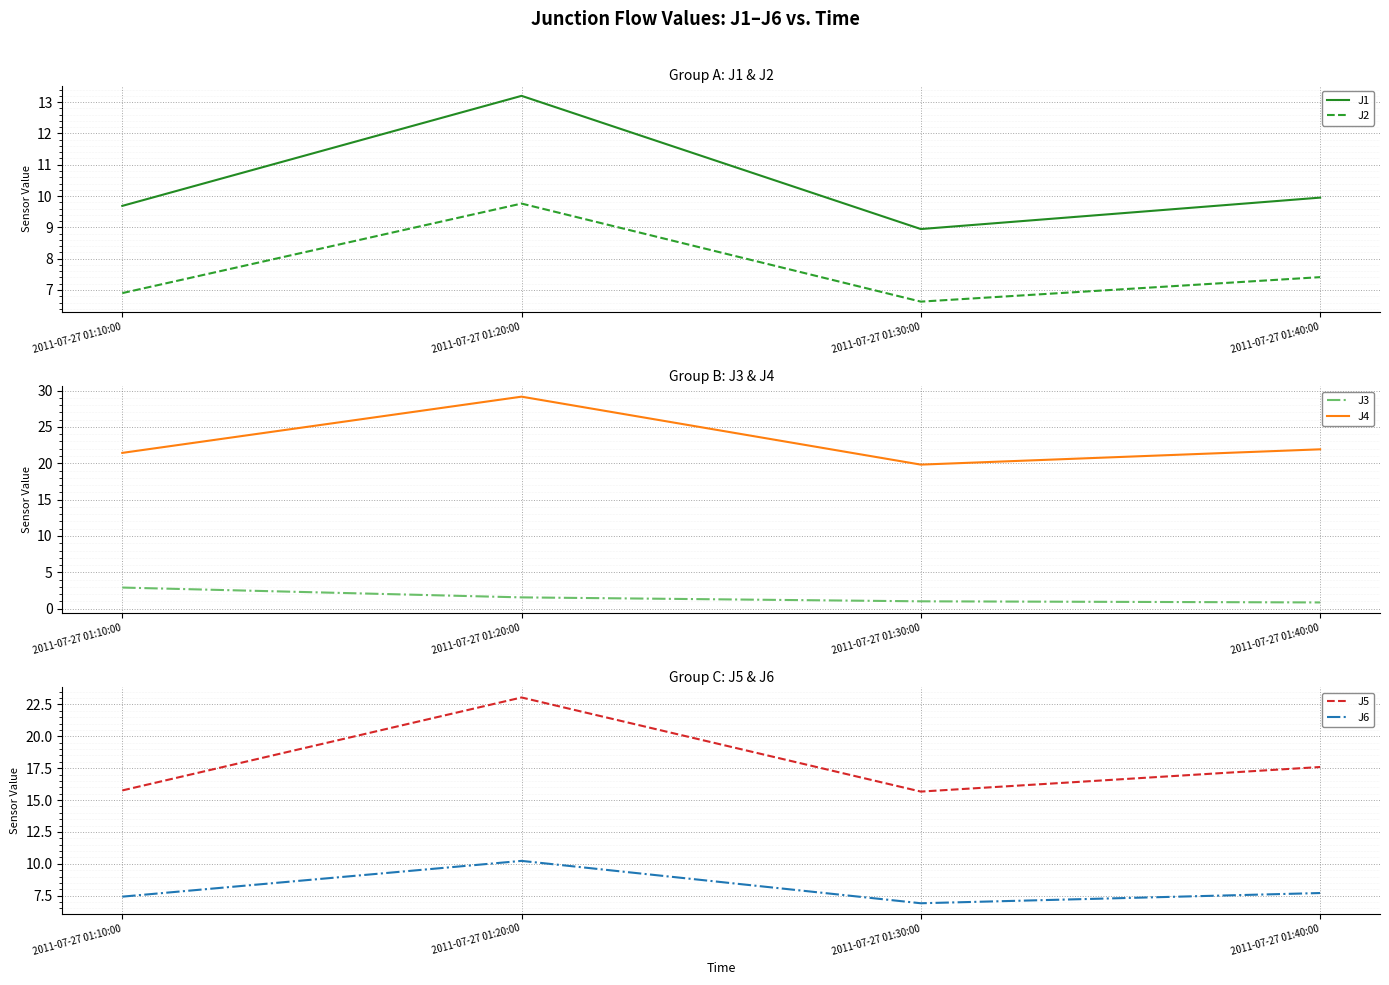

Is it true that J4 equals 33.4 at 2011-07-27 01:40:00?

False